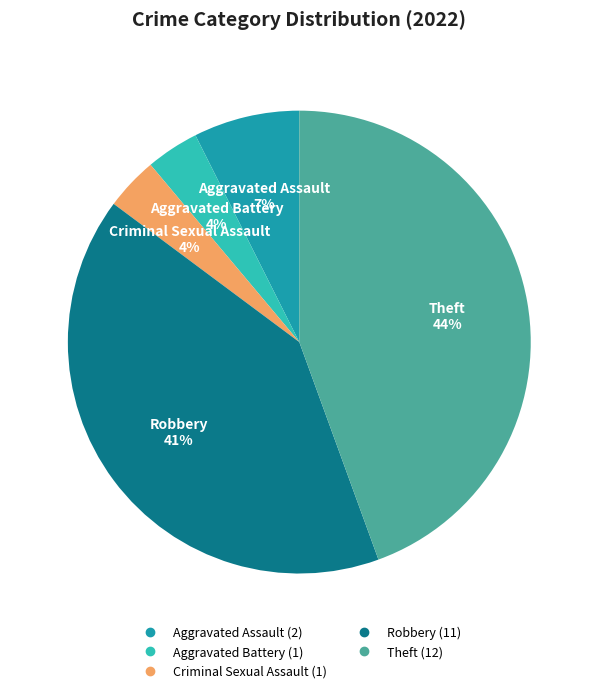

Which slice is the largest?

Theft